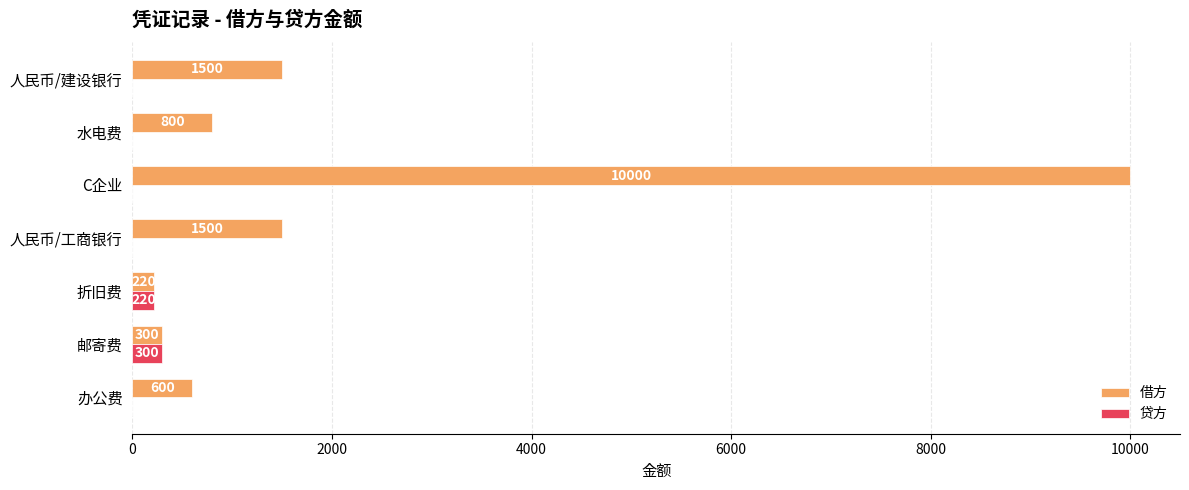

Between 折旧费 and 人民币/工商银行, which series saw the biggest shift?

借方